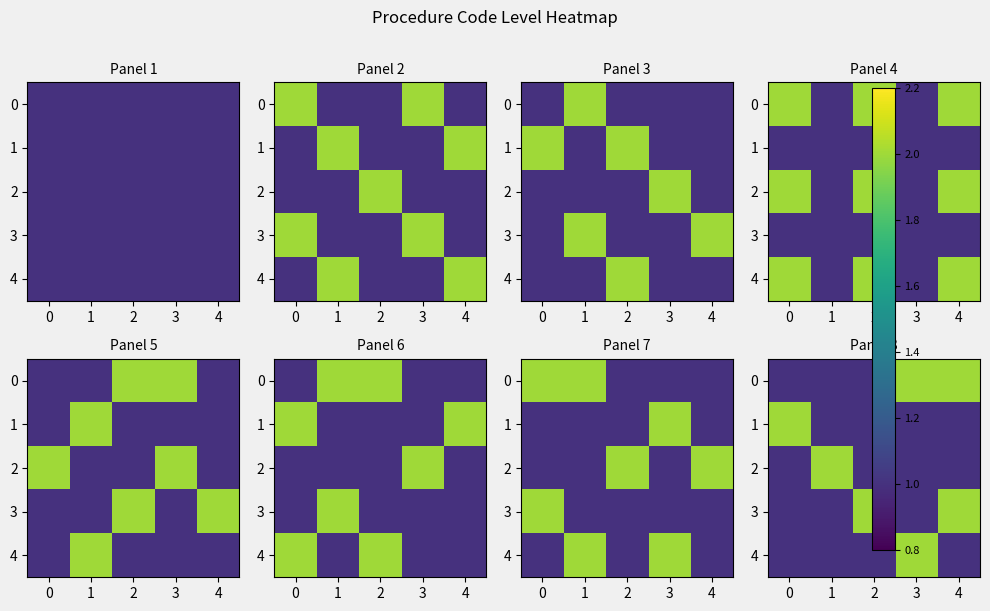

How many categories are shown in the chart?

5